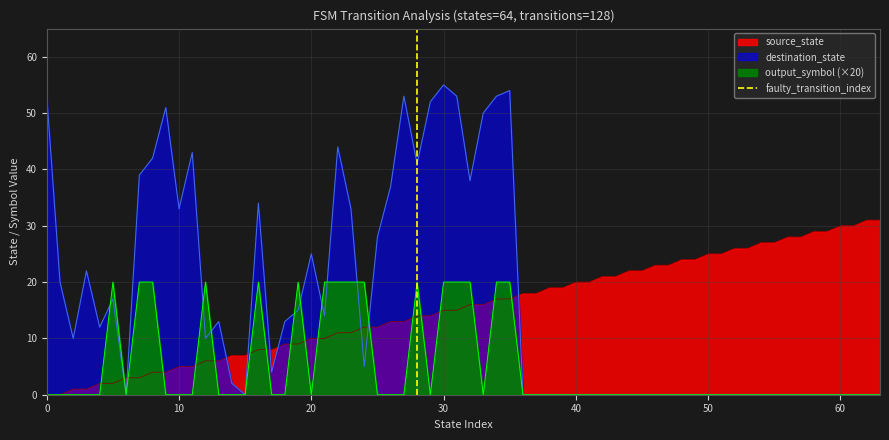

What is the value of the 2nd point from the left?

1